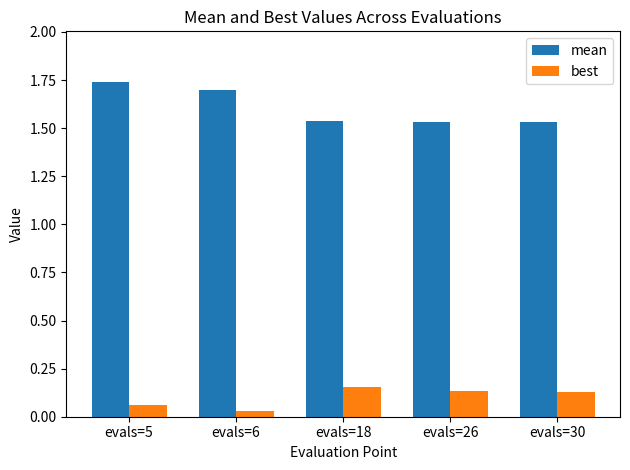

Does the chart contain stacked bars?

No